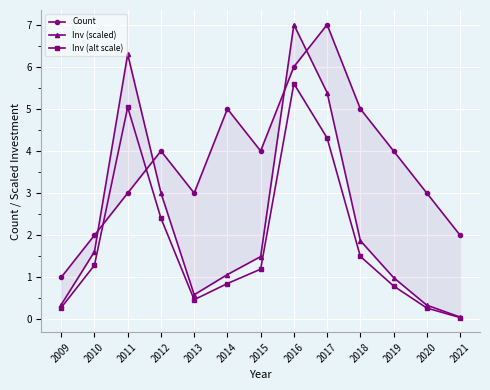

Is it true that Inv (scaled) equals 0.6 at 2013?

True